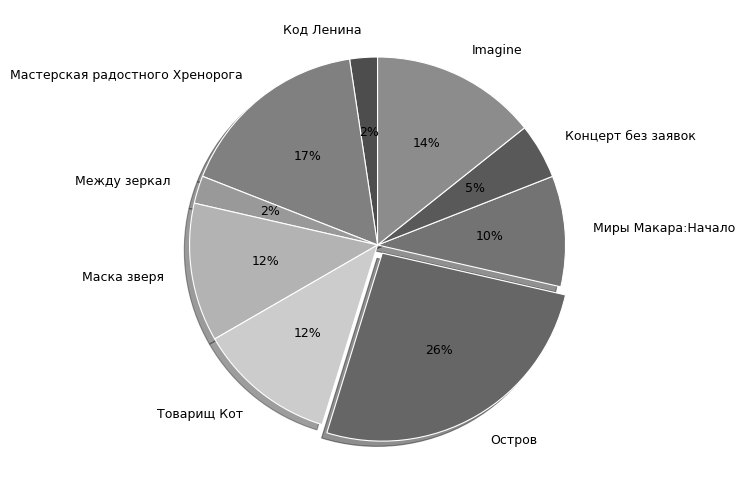

Is Концерт без заявок the majority of the pie?

No